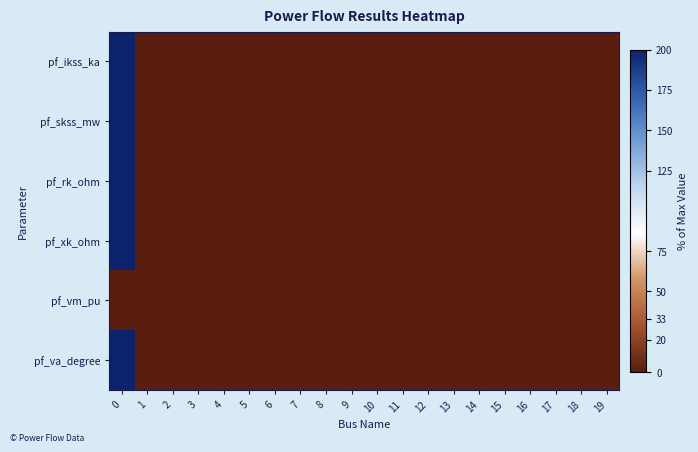

Reading right to left, transcribe all the data shown in this chart.

pf_ikss_ka: 19=0	18=0	17=0	16=0	15=0	14=0	13=0	12=0	11=0	10=0	9=0	8=0	7=0	6=0	5=0	4=0	3=0	2=0	1=0	0=200
pf_skss_mw: 19=0	18=0	17=0	16=0	15=0	14=0	13=0	12=0	11=0	10=0	9=0	8=0	7=0	6=0	5=0	4=0	3=0	2=0	1=0	0=200
pf_rk_ohm: 19=0	18=0	17=0	16=0	15=0	14=0	13=0	12=0	11=0	10=0	9=0	8=0	7=0	6=0	5=0	4=0	3=0	2=0	1=0	0=200
pf_xk_ohm: 19=0	18=0	17=0	16=0	15=0	14=0	13=0	12=0	11=0	10=0	9=0	8=0	7=0	6=0	5=0	4=0	3=0	2=0	1=0	0=200
pf_vm_pu: 19=0	18=0	17=0	16=0	15=0	14=0	13=0	12=0	11=0	10=0	9=0	8=0	7=0	6=0	5=0	4=0	3=0	2=0	1=0	0=0
pf_va_degree: 19=0	18=0	17=0	16=0	15=0	14=0	13=0	12=0	11=0	10=0	9=0	8=0	7=0	6=0	5=0	4=0	3=0	2=0	1=0	0=200